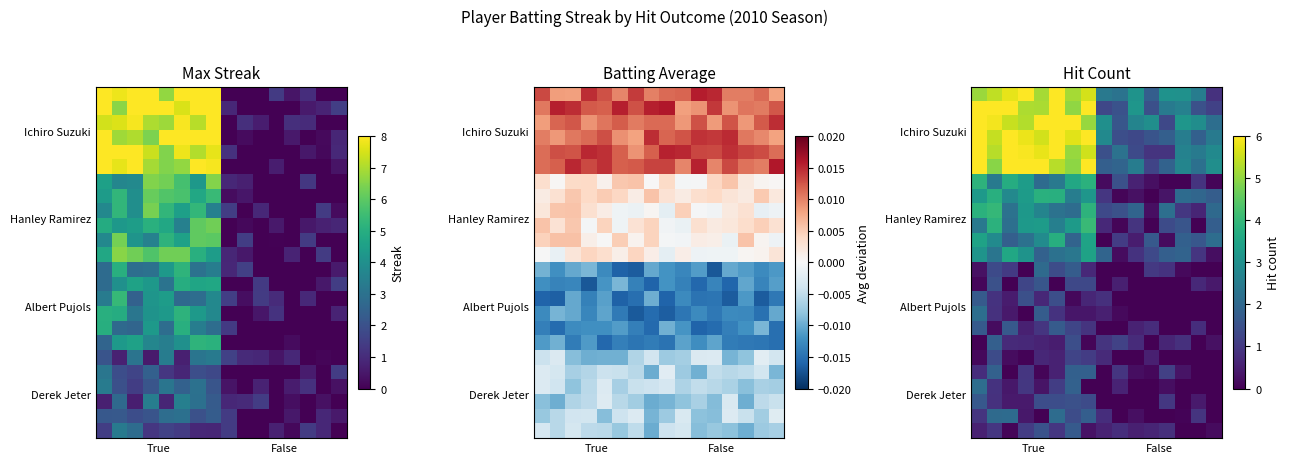

What is the difference between the row_20 values at 9 and 5?

0.5